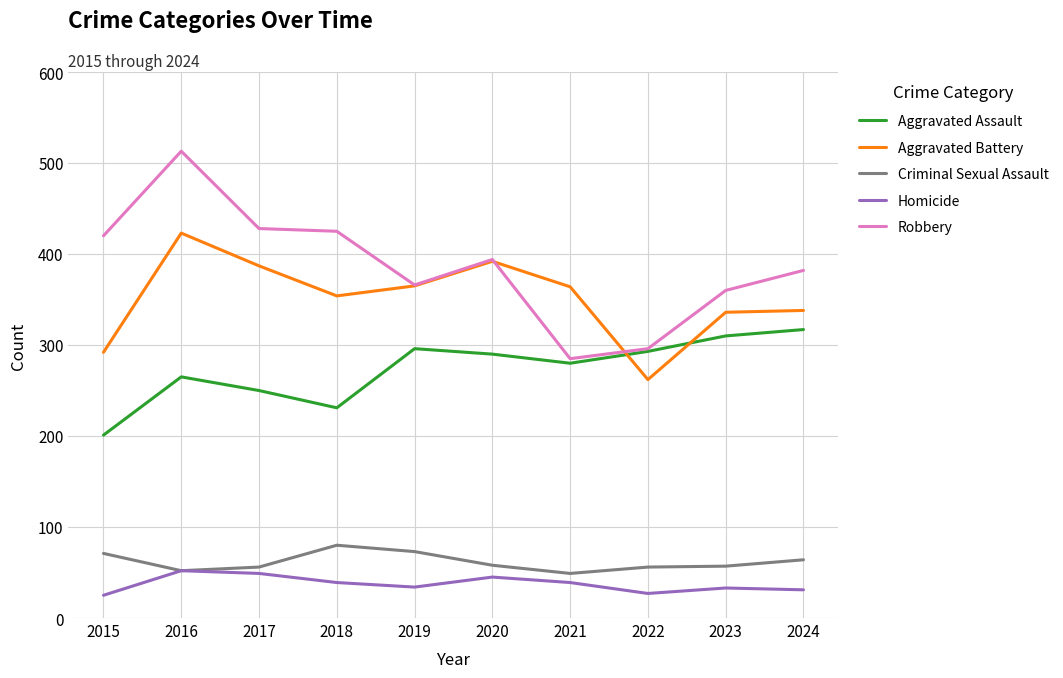

What is the difference between the Robbery values at 2017 and 2018?

3